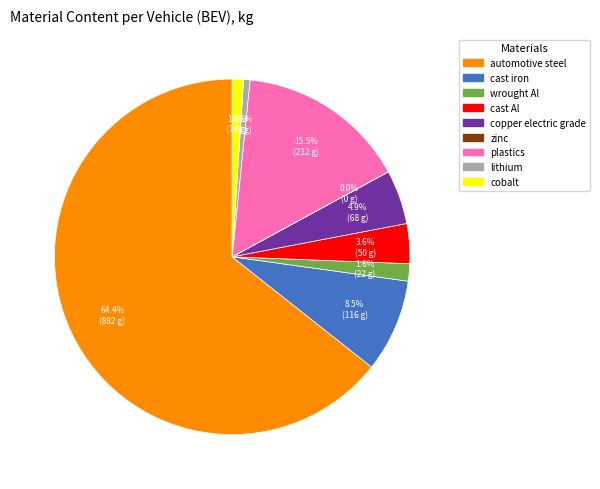

Does any single category account for the majority?

Yes